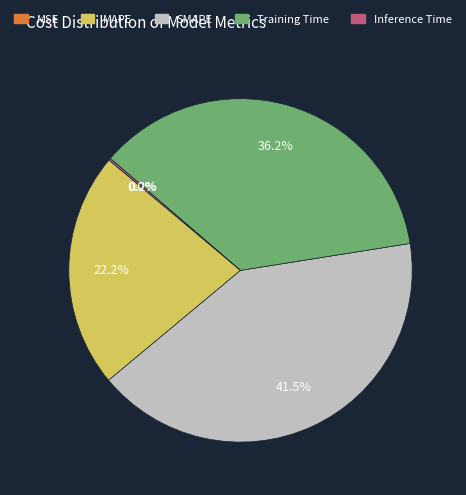

Which category has the biggest portion of the pie?

SMAPE